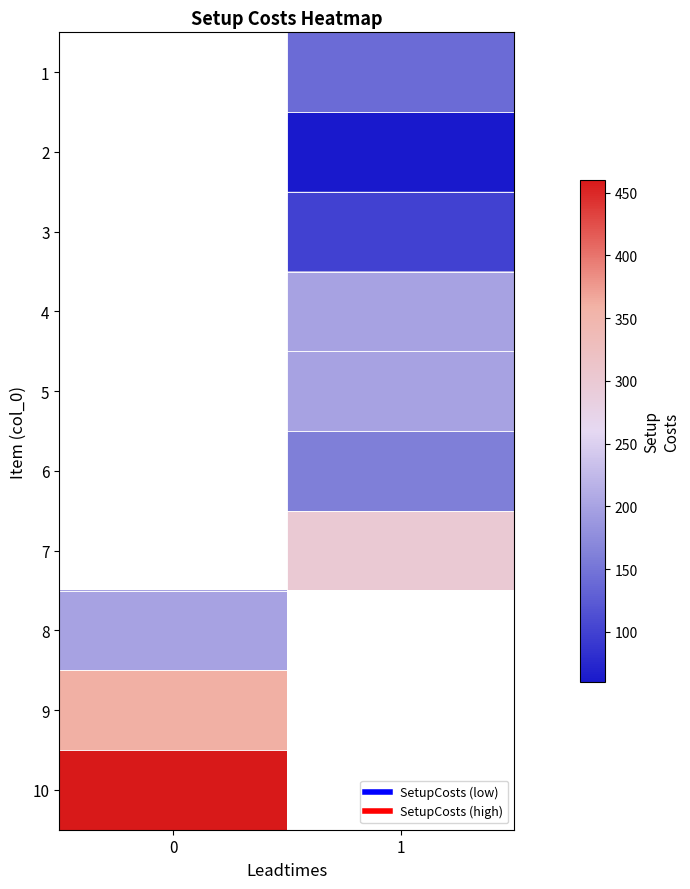

Count the number of categories in the chart.

2